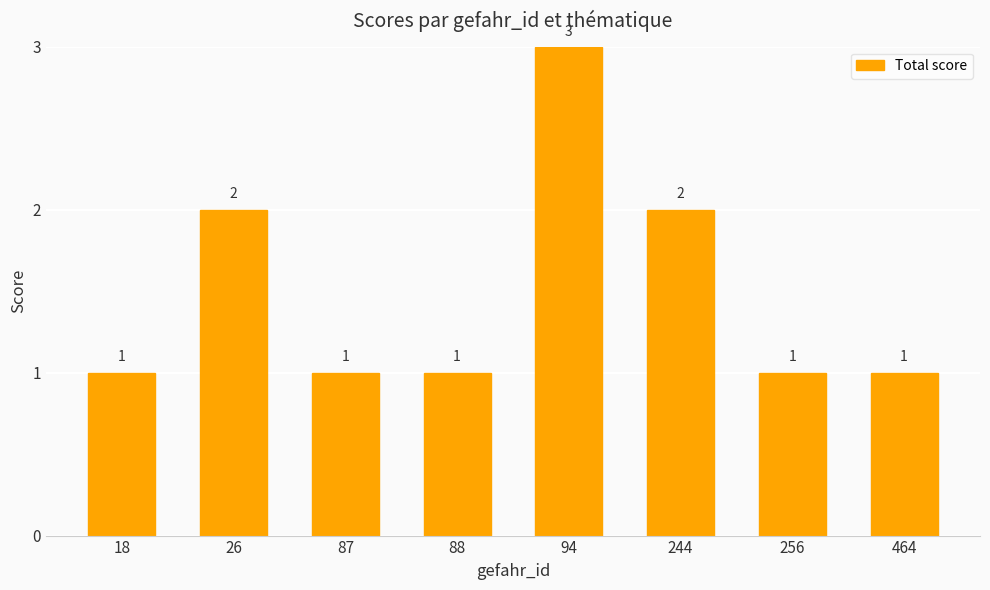

What is the value of the 6th bar from the left?

2